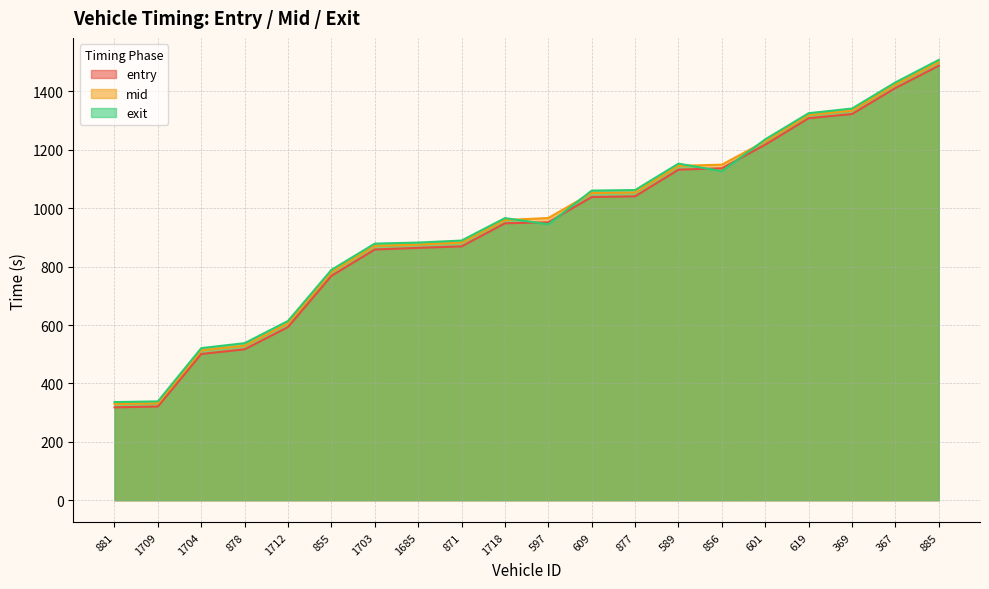

Reading left to right, list all the values displayed in this chart.

entry: 318.1	320.9	500.8	516.8	593.1	768.5	858.6	864.2	869.4	948.3	951.8	1038.4	1040.7	1132.0	1136.8	1217.6	1308.2	1322.5	1411.6	1487.9
mid: 329.5	332.0	513.4	529.4	606.0	781.4	871.0	875.5	882.2	959.5	966.4	1052.2	1054.0	1145.1	1149.1	1229.2	1319.4	1334.2	1423.5	1500.3
exit: 336.1	338.5	520.9	537.9	613.9	788.9	878.7	882.4	889.2	966.1	945.0	1060.3	1062.1	1152.7	1126.7	1235.8	1325.3	1341.3	1430.8	1507.8